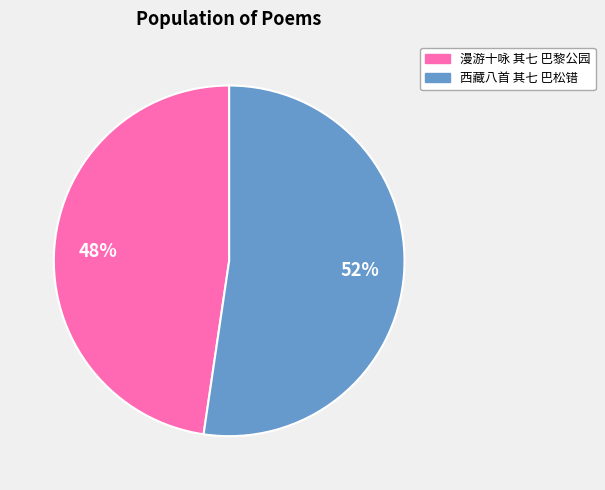

Is the sum of 漫游十咏 其七 巴黎公园 and 西藏八首 其七 巴松错 greater than half?

Yes